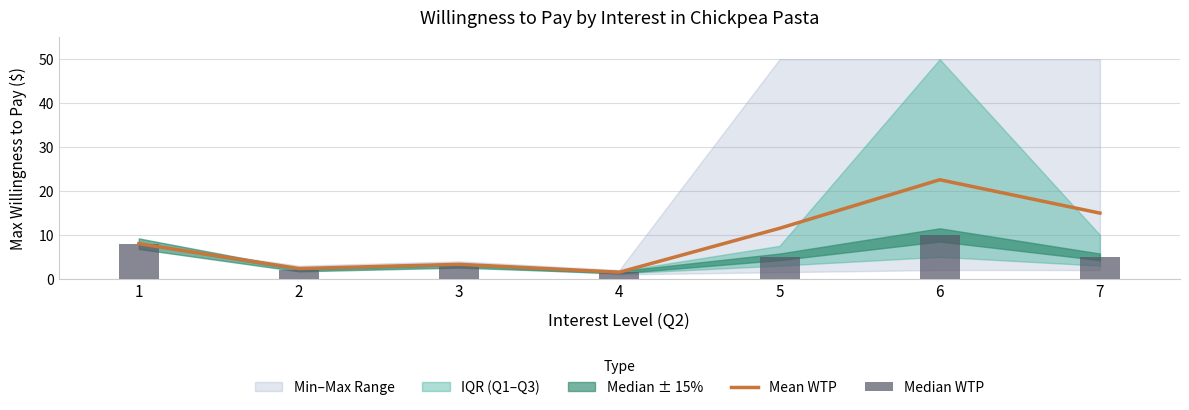

Reading left to right, what are all the values shown in this chart?

Mean WTP: 1=8.0	2=2.3	3=3.3	4=1.5	5=11.5	6=22.6	7=15.0
Median WTP: 1=8.0	2=2.0	3=3.0	4=1.5	5=5.0	6=10.0	7=5.0